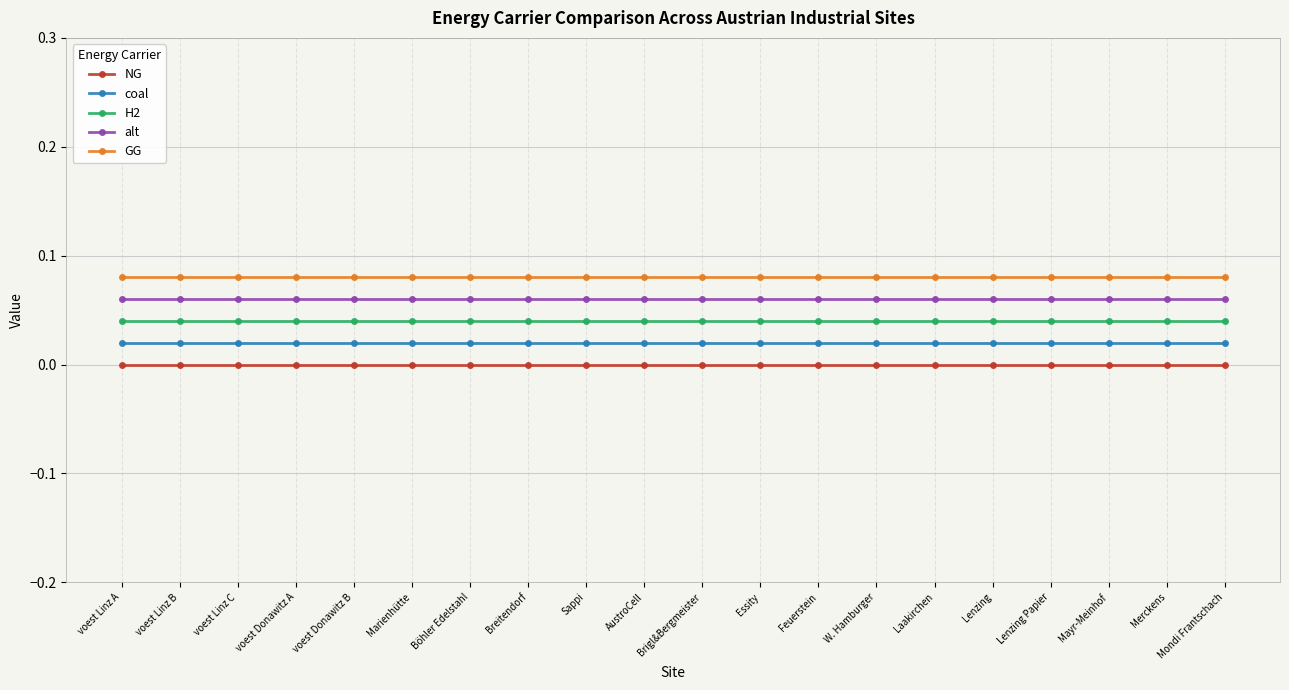

Reading right to left, what are all the values shown in this chart?

NG: Mondi Frantschach=0.0	Merckens=0.0	Mayr-Meinhof=0.0	Lenzing Papier=0.0	Lenzing=0.0	Laakirchen=0.0	W. Hamburger=0.0	Feuerstein=0.0	Essity=0.0	Brigl&Bergmeister=0.0	AustroCell=0.0	Sappi=0.0	Breitendorf=0.0	Böhler Edelstahl=0.0	Marienhütte=0.0	voest Donawitz B=0.0	voest Donawitz A=0.0	voest Linz C=0.0	voest Linz B=0.0	voest Linz A=0.0
coal: Mondi Frantschach=0.0	Merckens=0.0	Mayr-Meinhof=0.0	Lenzing Papier=0.0	Lenzing=0.0	Laakirchen=0.0	W. Hamburger=0.0	Feuerstein=0.0	Essity=0.0	Brigl&Bergmeister=0.0	AustroCell=0.0	Sappi=0.0	Breitendorf=0.0	Böhler Edelstahl=0.0	Marienhütte=0.0	voest Donawitz B=0.0	voest Donawitz A=0.0	voest Linz C=0.0	voest Linz B=0.0	voest Linz A=0.0
H2: Mondi Frantschach=0.0	Merckens=0.0	Mayr-Meinhof=0.0	Lenzing Papier=0.0	Lenzing=0.0	Laakirchen=0.0	W. Hamburger=0.0	Feuerstein=0.0	Essity=0.0	Brigl&Bergmeister=0.0	AustroCell=0.0	Sappi=0.0	Breitendorf=0.0	Böhler Edelstahl=0.0	Marienhütte=0.0	voest Donawitz B=0.0	voest Donawitz A=0.0	voest Linz C=0.0	voest Linz B=0.0	voest Linz A=0.0
alt: Mondi Frantschach=0.1	Merckens=0.1	Mayr-Meinhof=0.1	Lenzing Papier=0.1	Lenzing=0.1	Laakirchen=0.1	W. Hamburger=0.1	Feuerstein=0.1	Essity=0.1	Brigl&Bergmeister=0.1	AustroCell=0.1	Sappi=0.1	Breitendorf=0.1	Böhler Edelstahl=0.1	Marienhütte=0.1	voest Donawitz B=0.1	voest Donawitz A=0.1	voest Linz C=0.1	voest Linz B=0.1	voest Linz A=0.1
GG: Mondi Frantschach=0.1	Merckens=0.1	Mayr-Meinhof=0.1	Lenzing Papier=0.1	Lenzing=0.1	Laakirchen=0.1	W. Hamburger=0.1	Feuerstein=0.1	Essity=0.1	Brigl&Bergmeister=0.1	AustroCell=0.1	Sappi=0.1	Breitendorf=0.1	Böhler Edelstahl=0.1	Marienhütte=0.1	voest Donawitz B=0.1	voest Donawitz A=0.1	voest Linz C=0.1	voest Linz B=0.1	voest Linz A=0.1